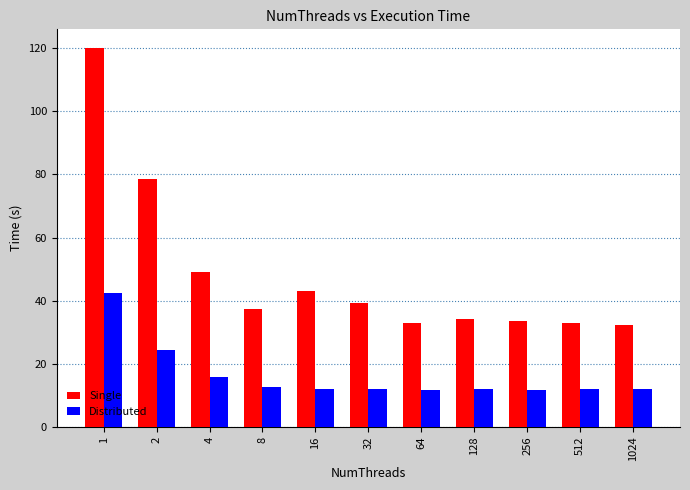

What is the approximate value of Distributed at 8?

12.6